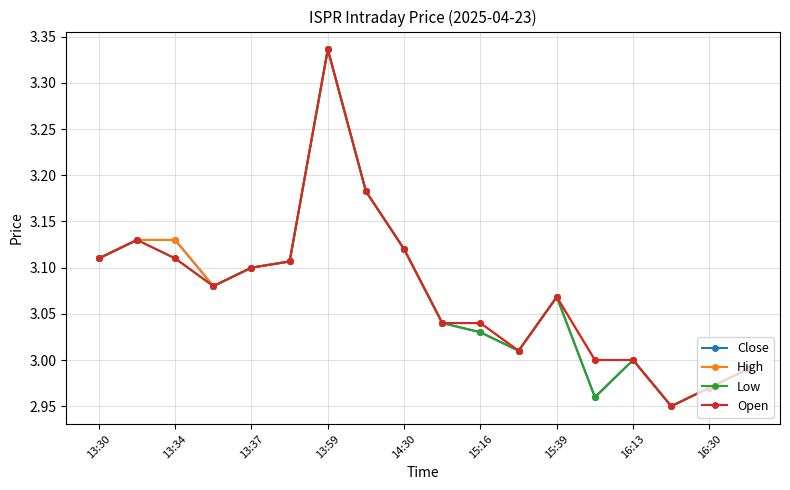

Count the number of categories in the chart.

18